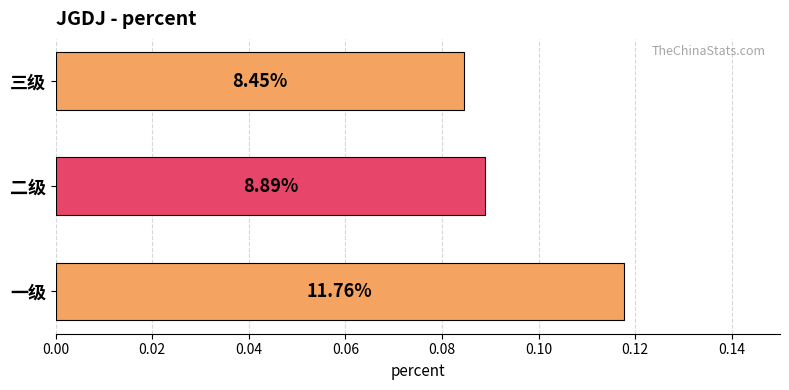

How many bars are there in total?

3